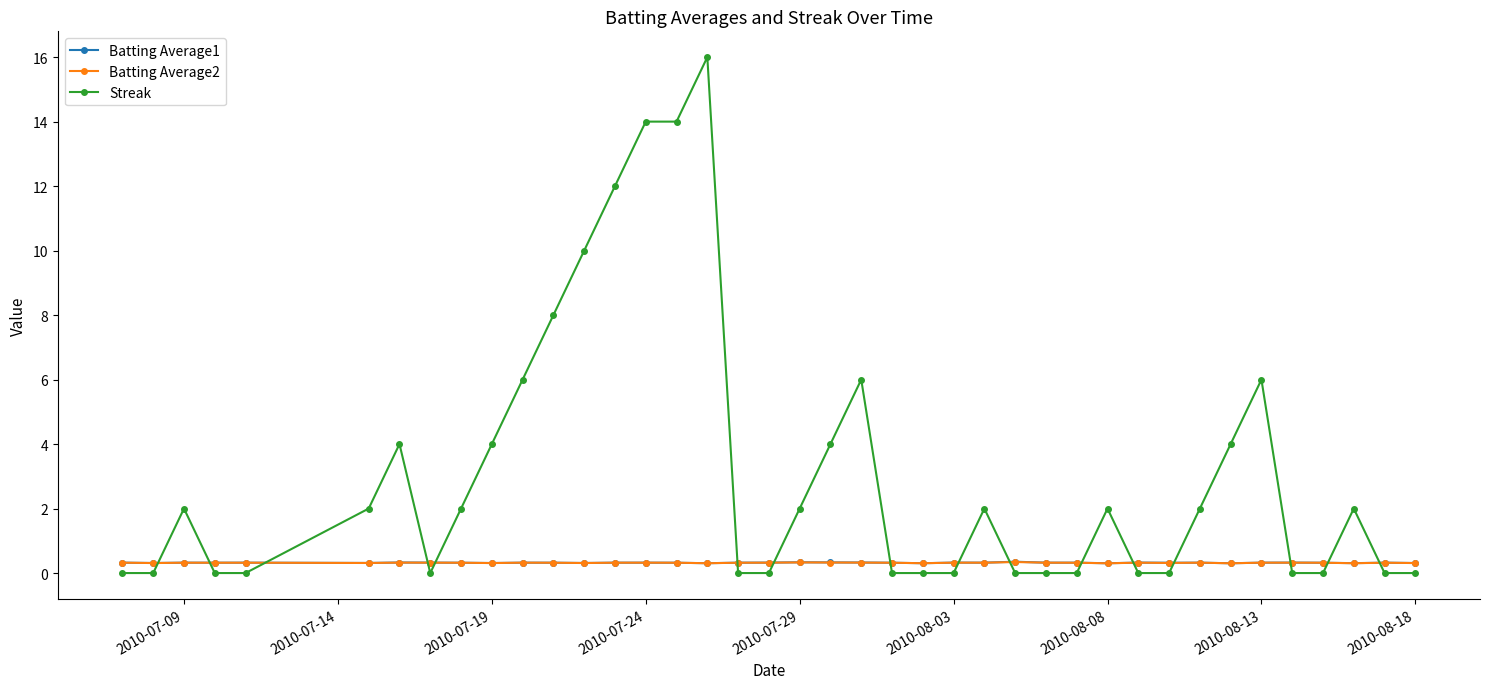

How many lines are shown in the chart?

3